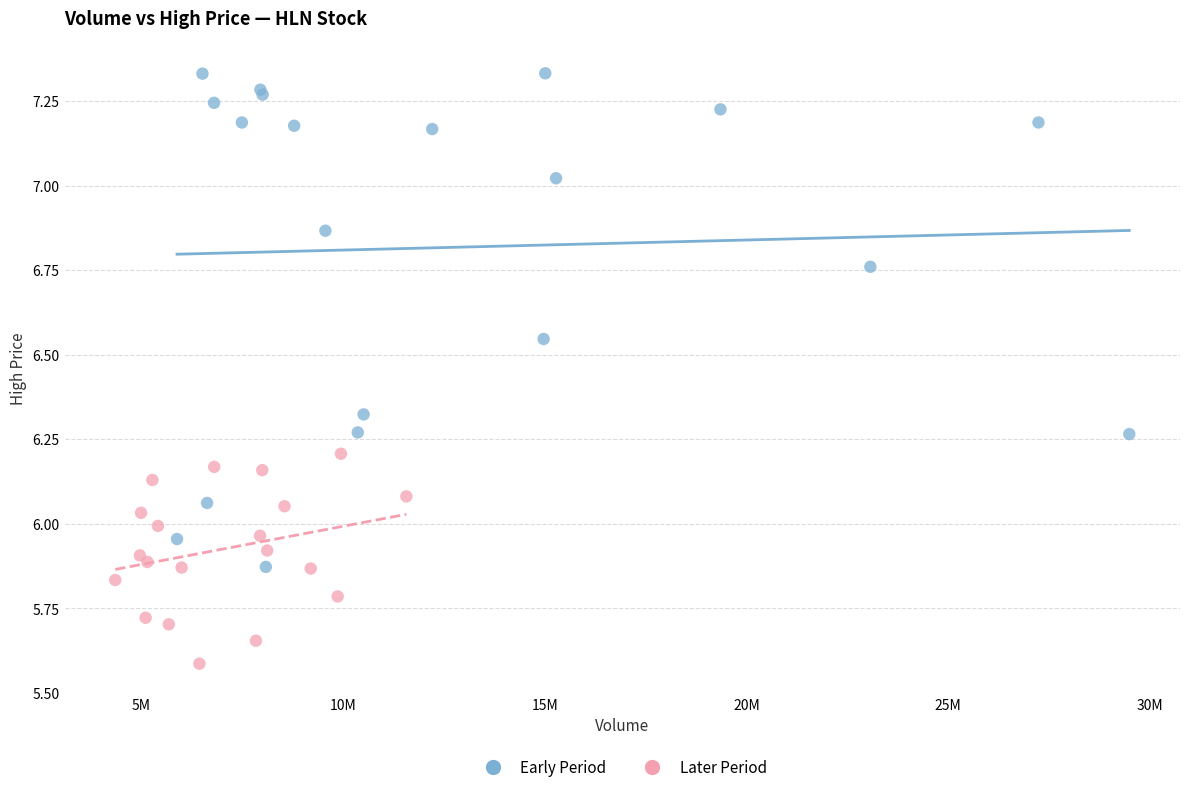

Which series contains the lowest Y value?

Later Period